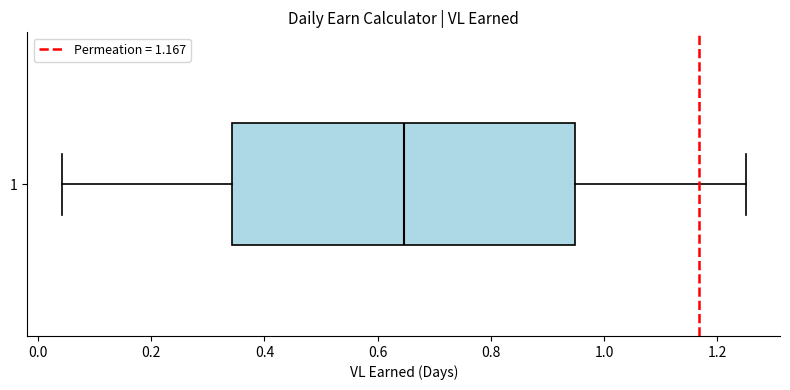

Where does the left whisker of the box at y = 1 end on the x-axis? The values are not printed on the chart, so give them approximately, as read against the axis.

0.04